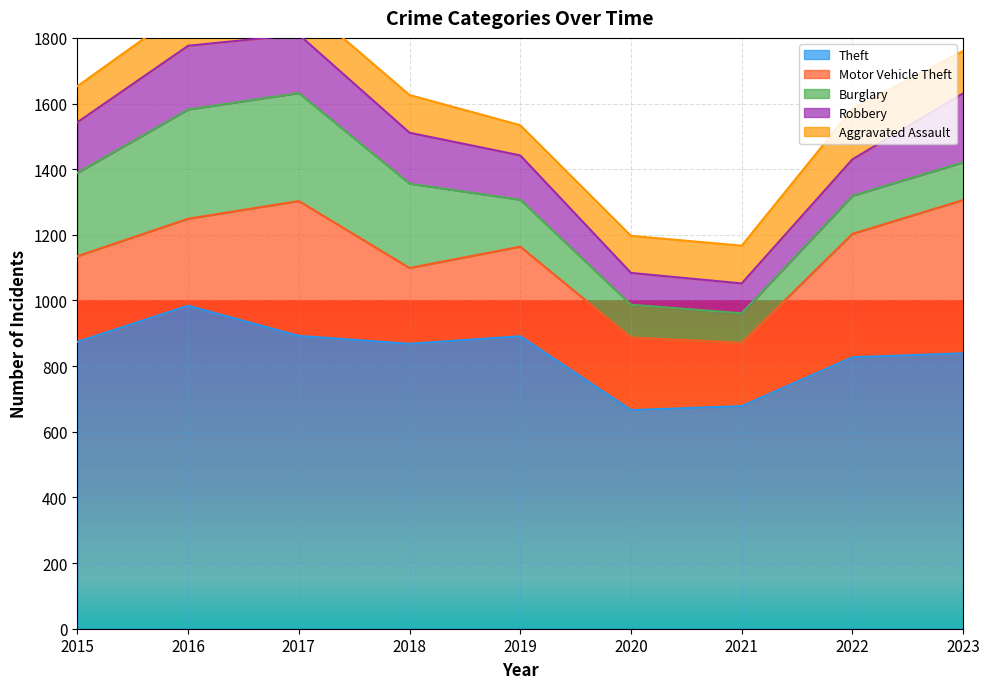

Which series ends up on top after the final intersection of Burglary and Robbery?

Robbery